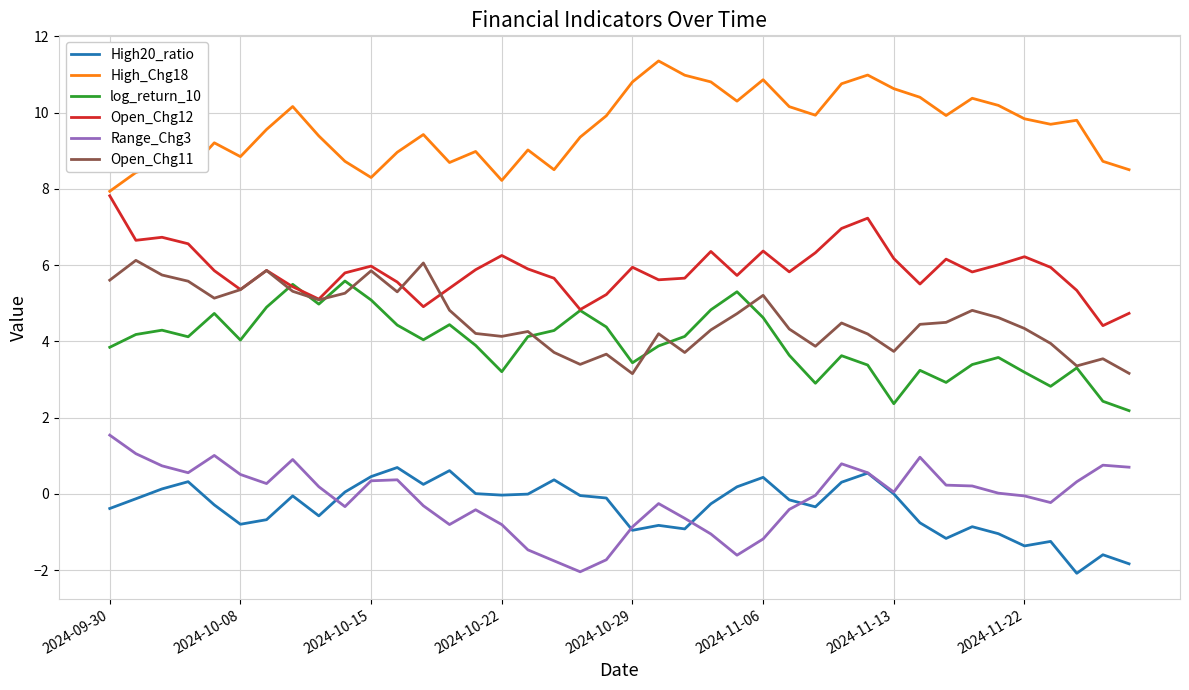

How many lines are shown in the chart?

6